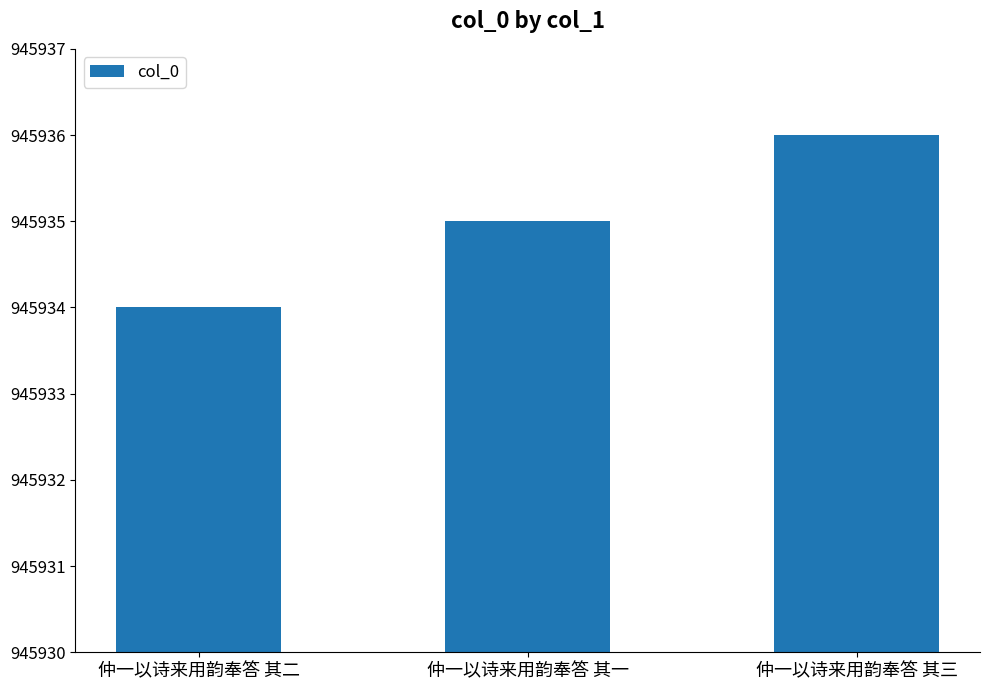

How many bars are there in total?

3